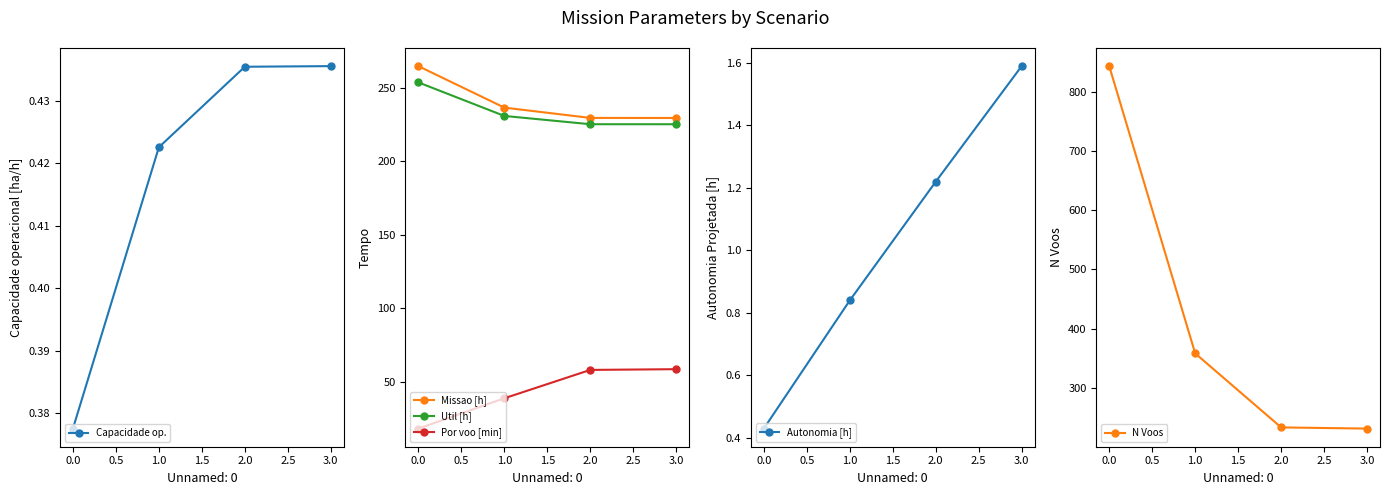

Reading left to right, extract all data points from this chart.

Capacidade op.: 0.4	0.4	0.4	0.4
Missao [h]: 264.9	236.6	229.6	229.6
Util [h]: 253.8	231.0	225.3	225.3
Por voo [min]: 18.1	38.7	58.0	58.5
Autonomia [h]: 0.4	0.8	1.2	1.6
N Voos: 843.0	358.0	233.0	231.0